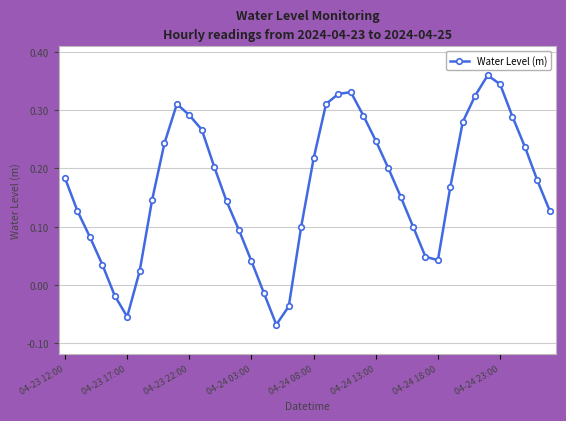

How many interior local valleys (lower than both neighbors) does the data have?

3